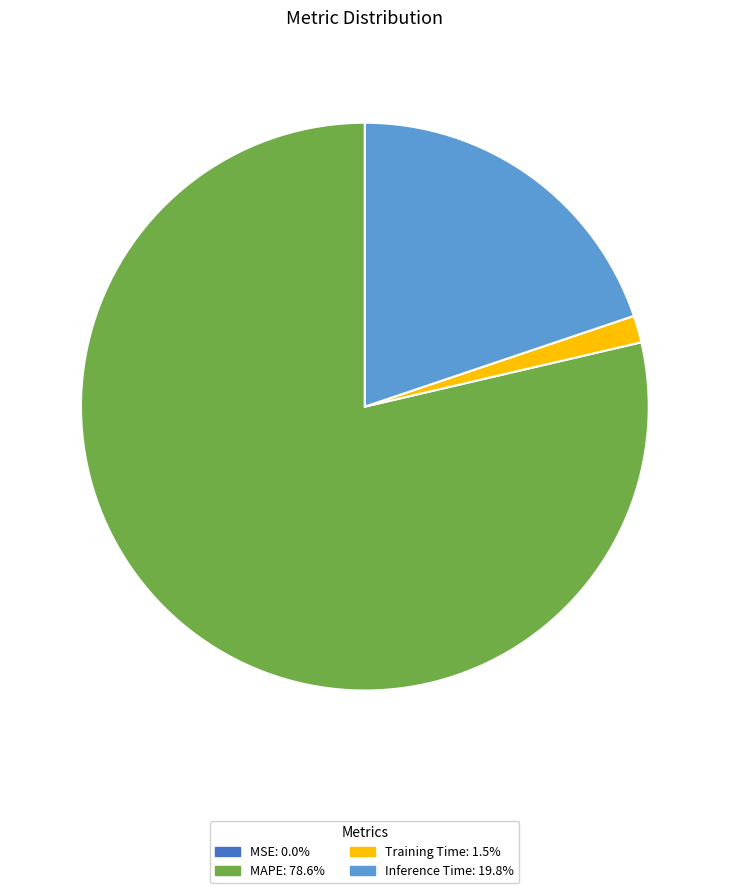

Is there any slice that represents more than half of the pie?

Yes